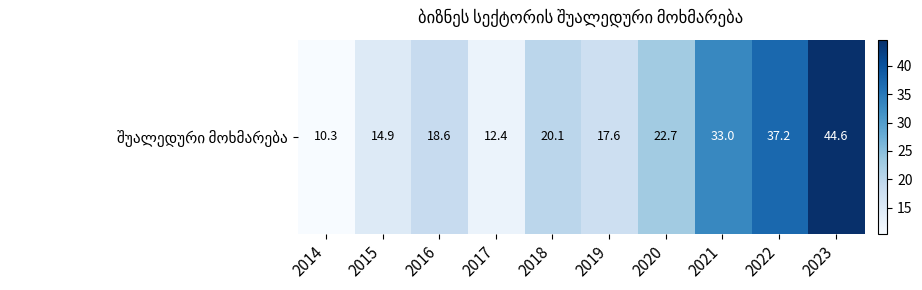

Rank the categories by value from lowest to highest.

2014, 2017, 2015, 2019, 2016, 2018, 2020, 2021, 2022, 2023